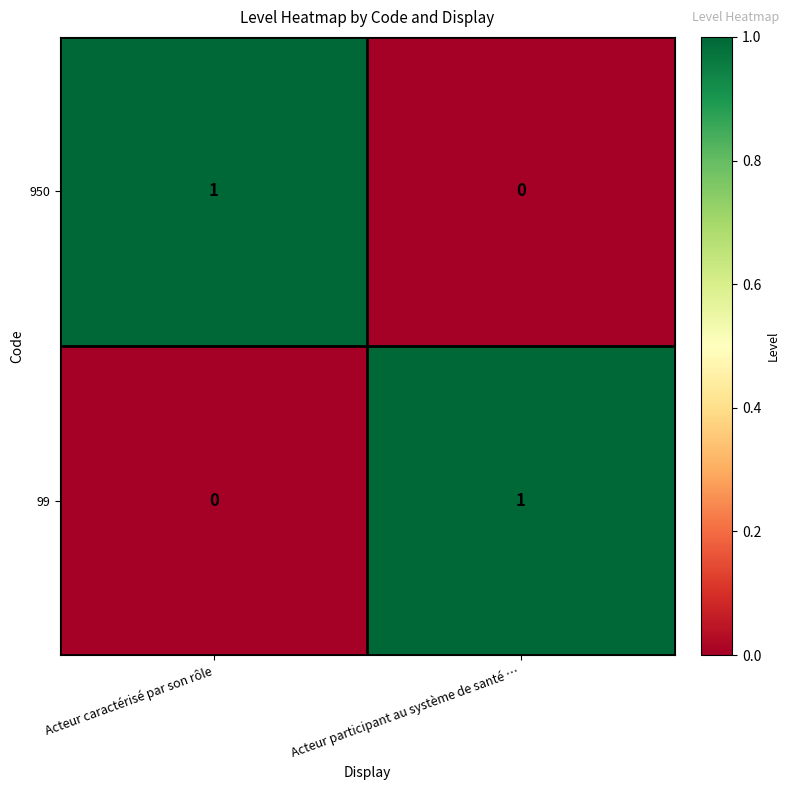

Reading left to right, transcribe all the data shown in this chart.

950: 1	0
99: 0	1